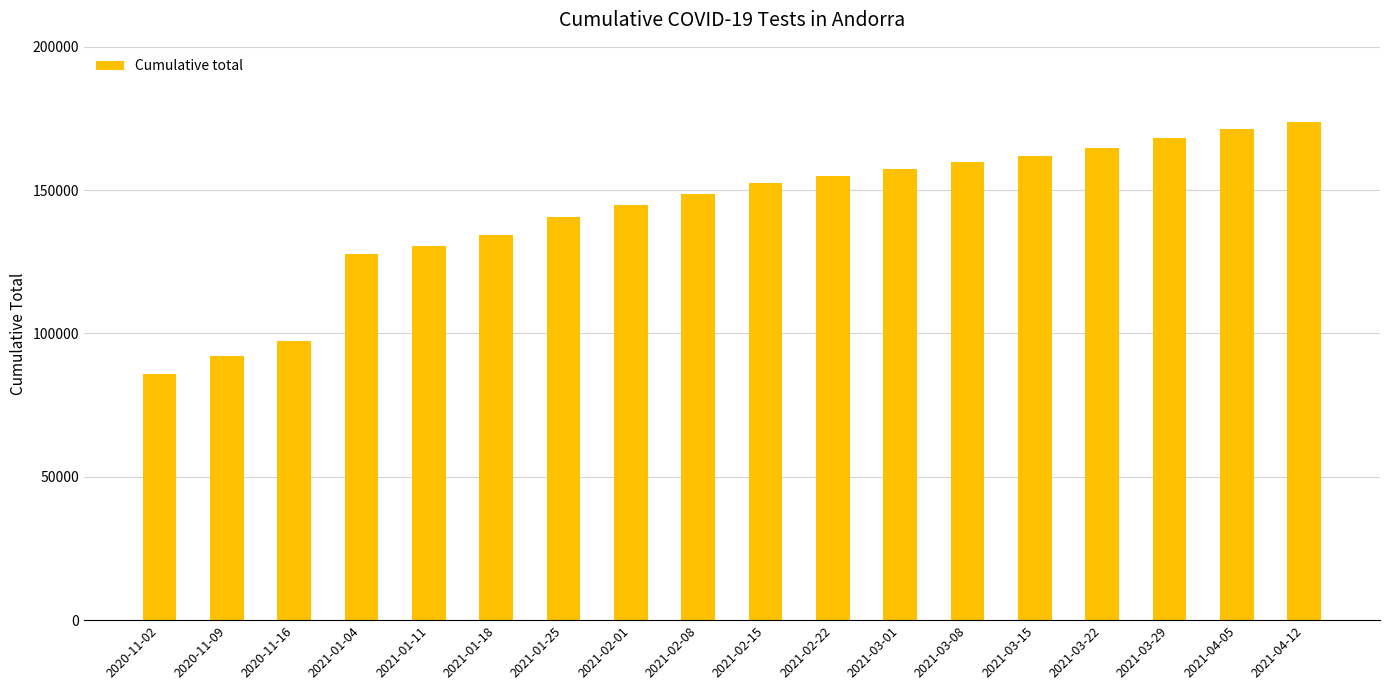

What value does the data have at 2021-02-01?

144933